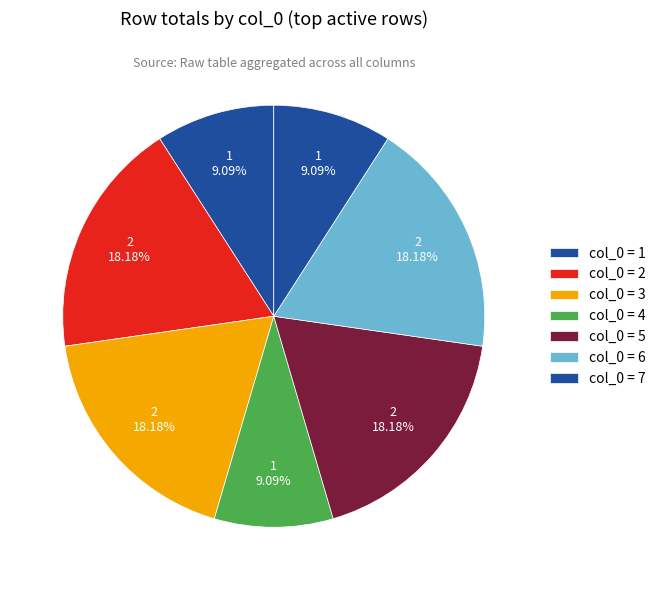

How many segments does this pie chart have?

7